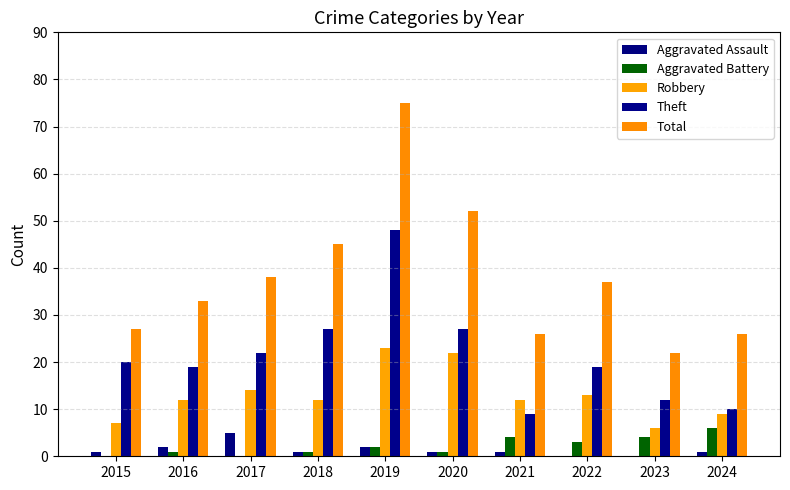

Reading left to right, what are all the values shown in this chart?

Aggravated Assault: 1	2	5	1	2	1	1	0	0	1
Aggravated Battery: 0	1	0	1	2	1	4	3	4	6
Robbery: 7	12	14	12	23	22	12	13	6	9
Theft: 20	19	22	27	48	27	9	19	12	10
Total: 27	33	38	45	75	52	26	37	22	26